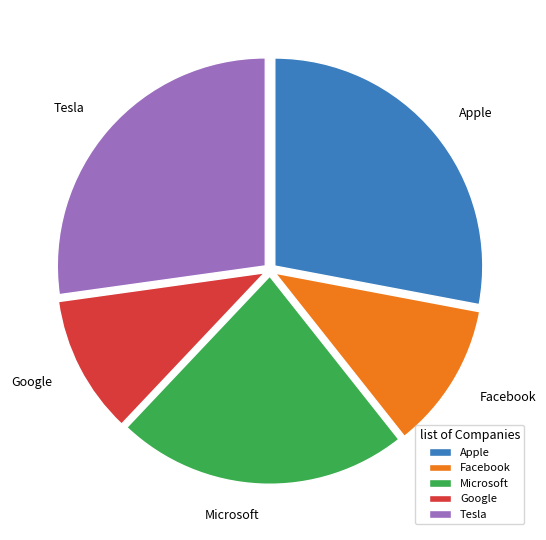

The Facebook slice represents 11% of the pie. True or false?

True